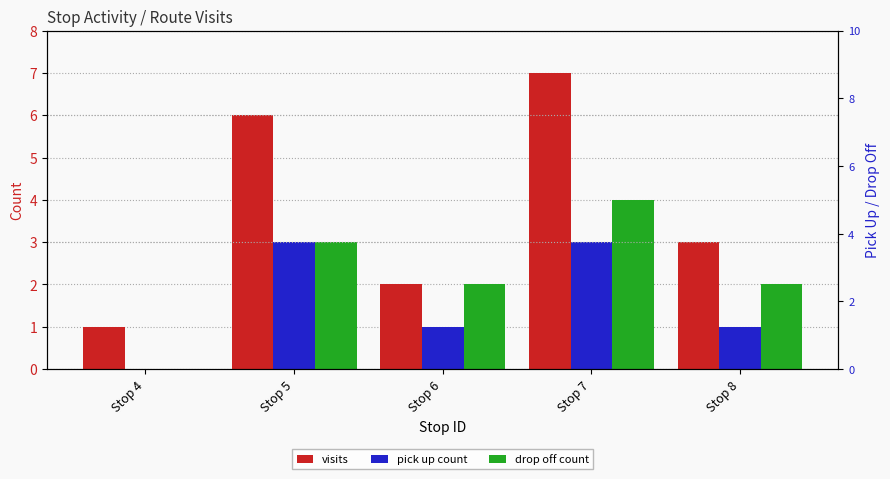

How many groups of bars are there?

5